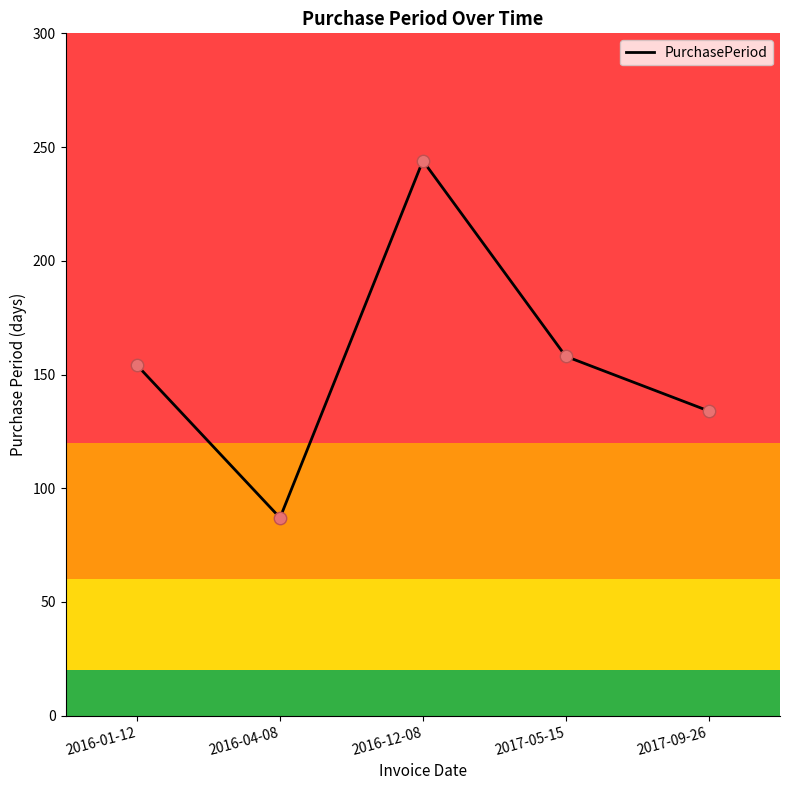

What is the change in value from 2016-04-08 to 2017-09-26?

+47